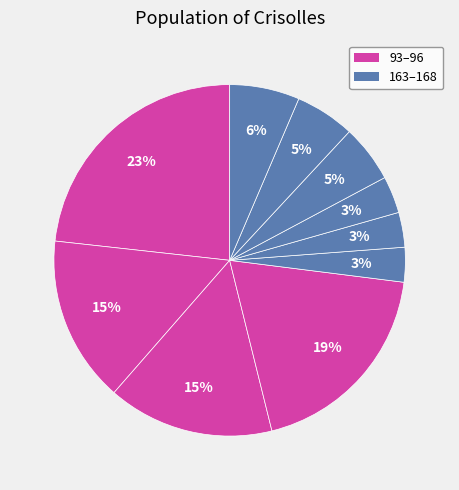

How many segments does this pie chart have?

10